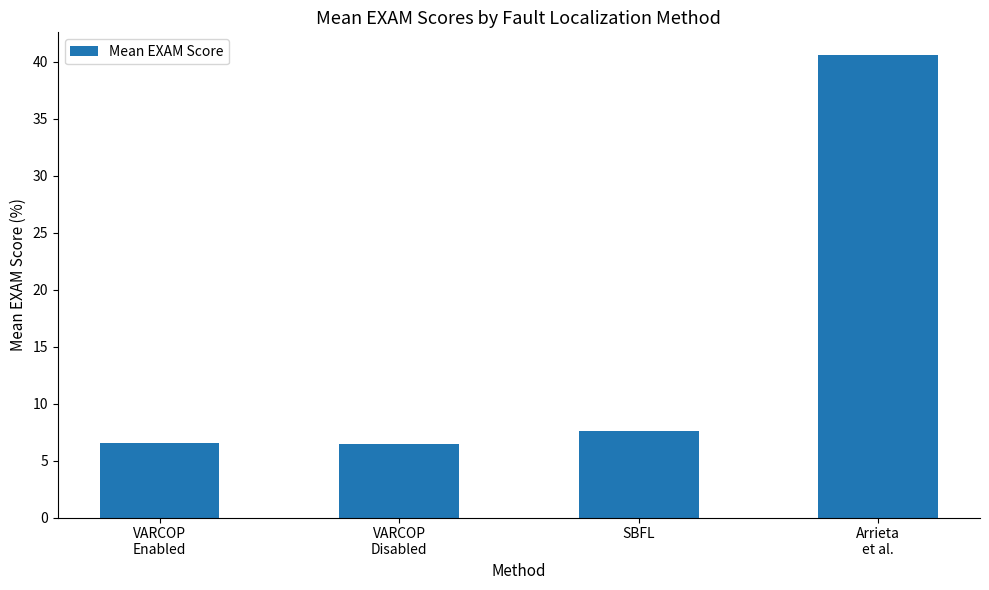

Reading right to left, what are all the values shown in this chart?

40.6	7.6	6.5	6.5